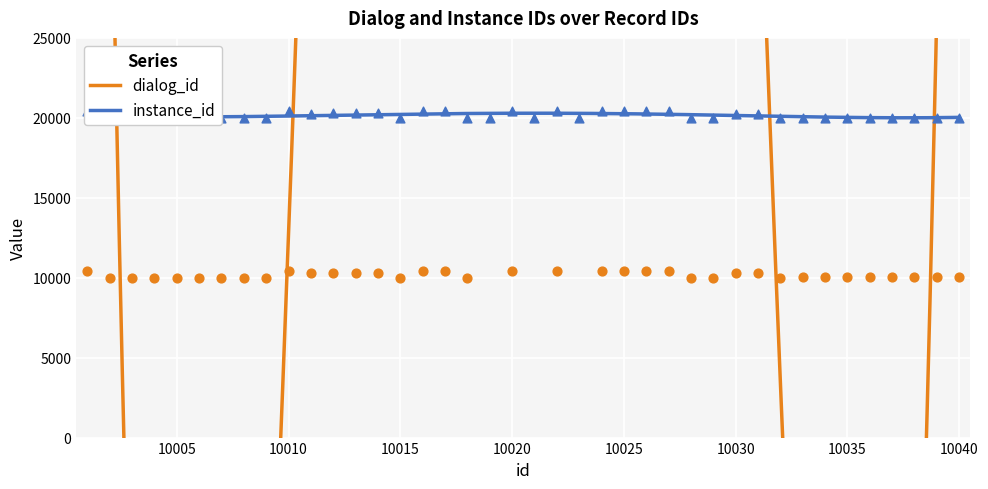

What is the maximum value for instance_id?

20289.2